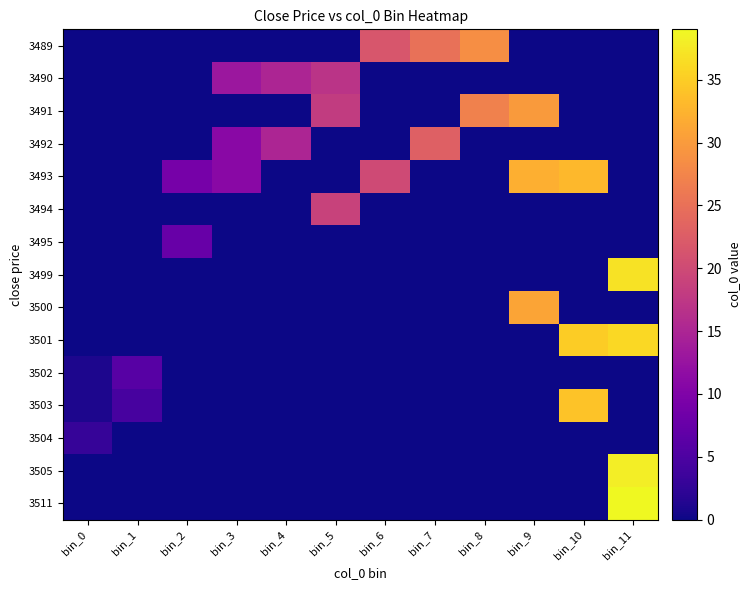

Is the value of 3494 at bin_2 greater than the value of 3490 at bin_0?

No